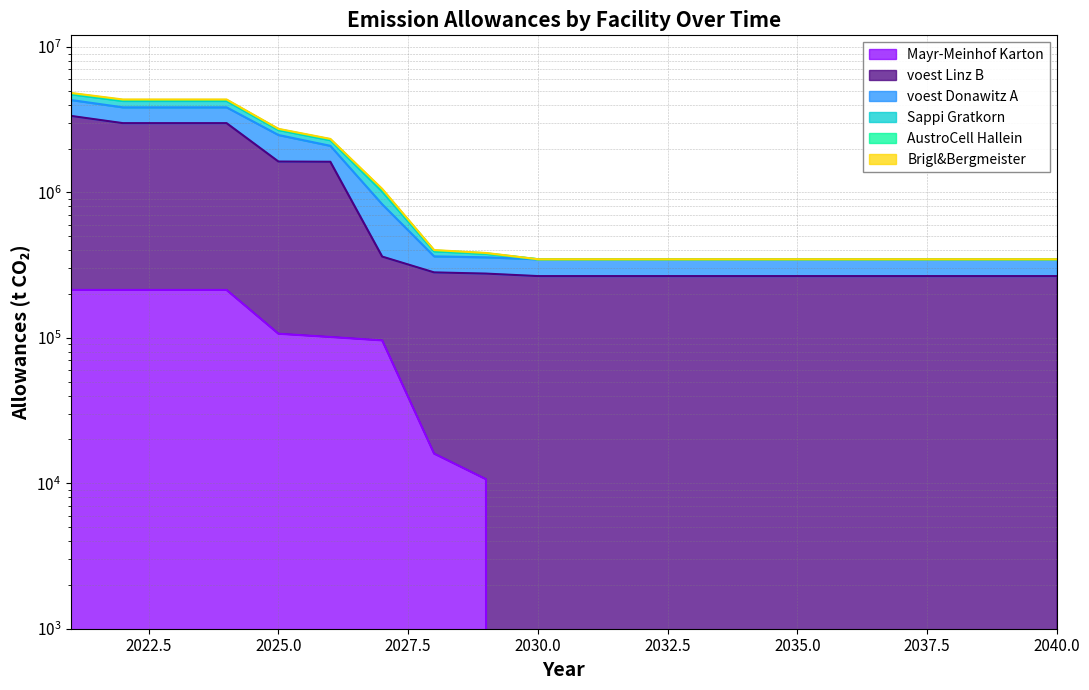

Is it true that Brigl&Bergmeister equals 507595.9 at 2036?

False